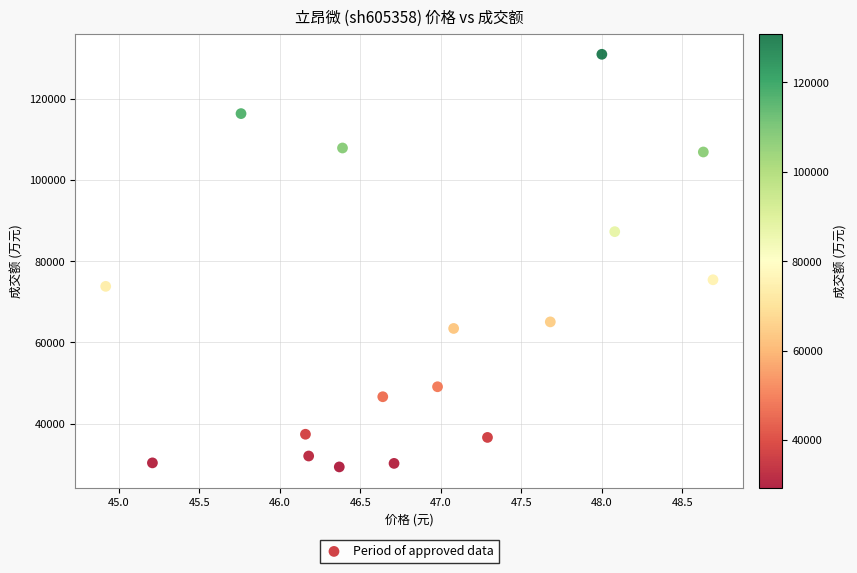

What Y value in the scatter plot is closest to 80125?

75413